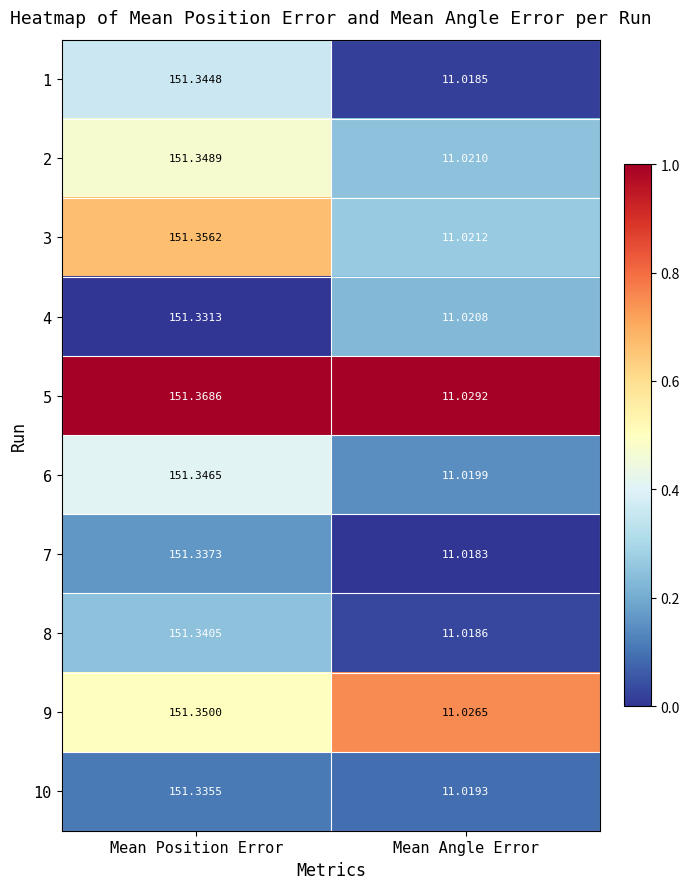

What is the total value across all series at Mean Position Error?

1513.5